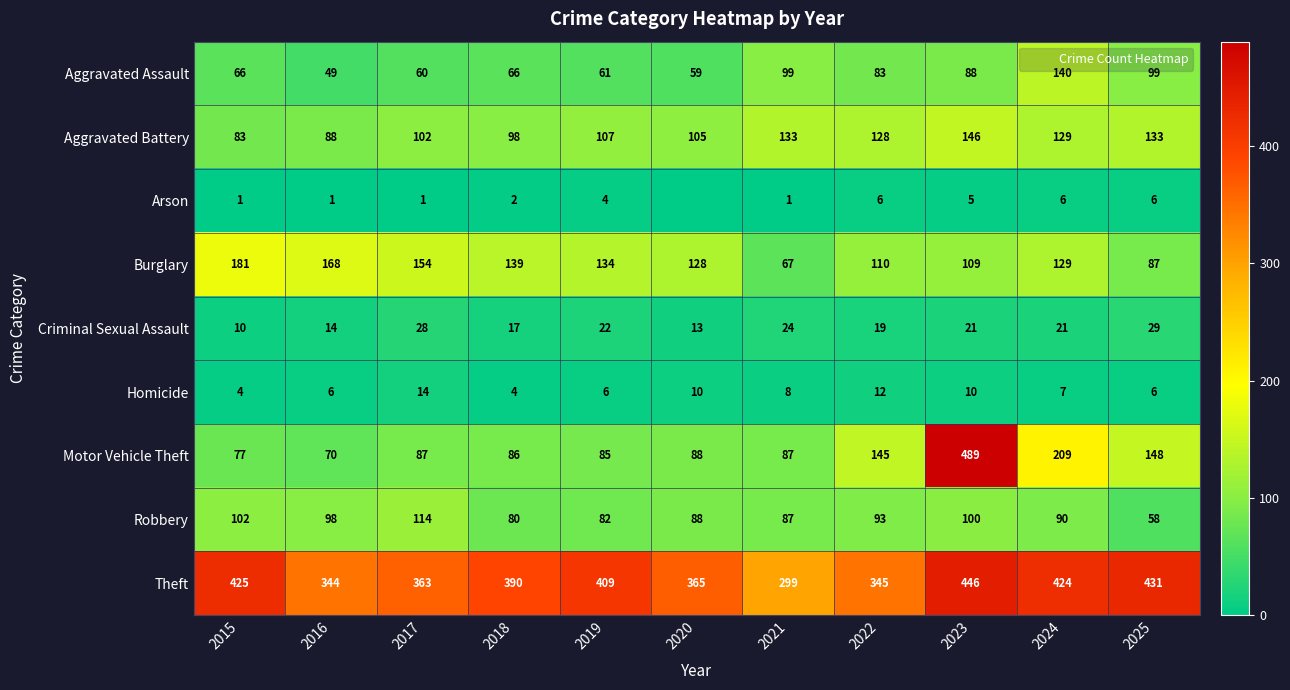

How many categories are shown in the chart?

11